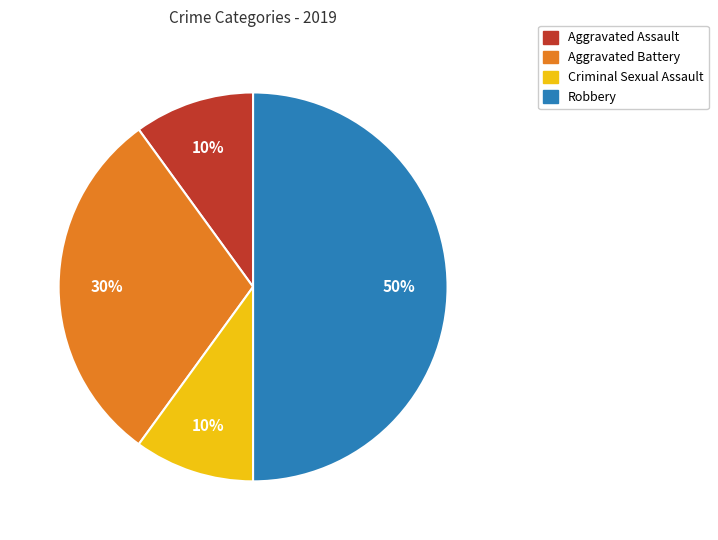

To the nearest percent, what is the average slice percentage?

25%